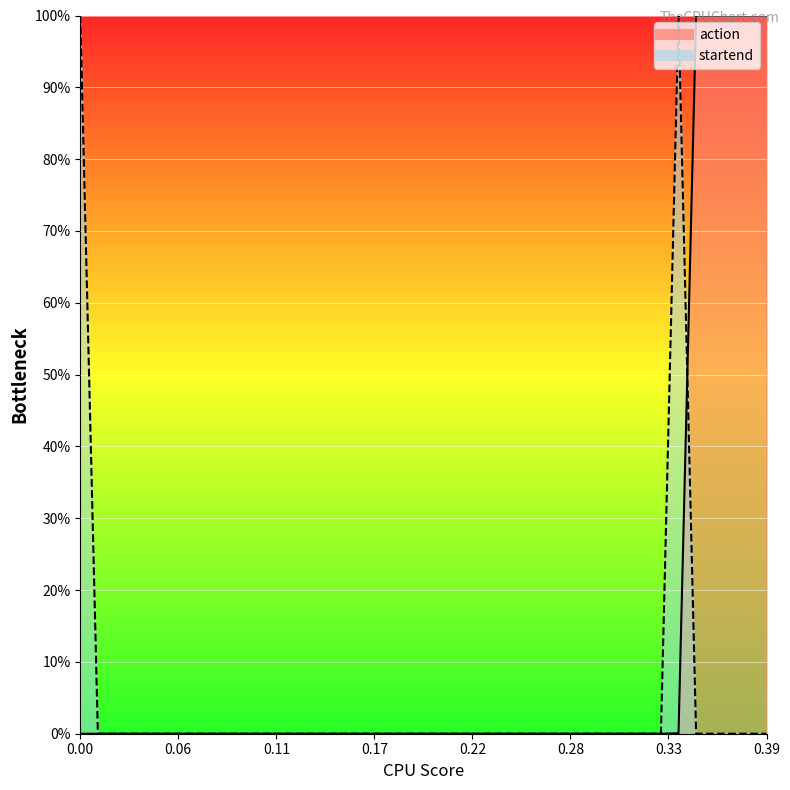

Where do action and startend first cross each other?

0.0 and 0.01